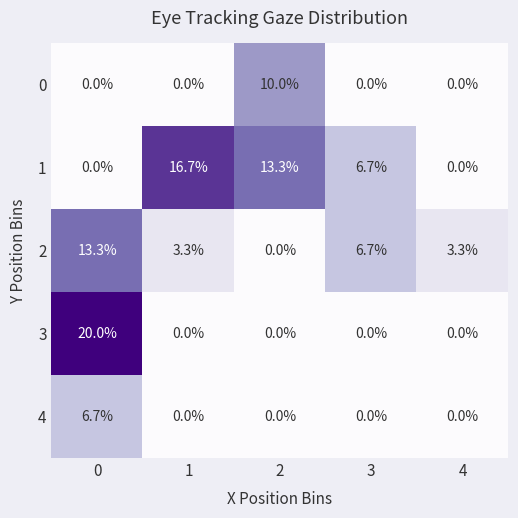

What is the difference between the highest and lowest values at 1?

16.7